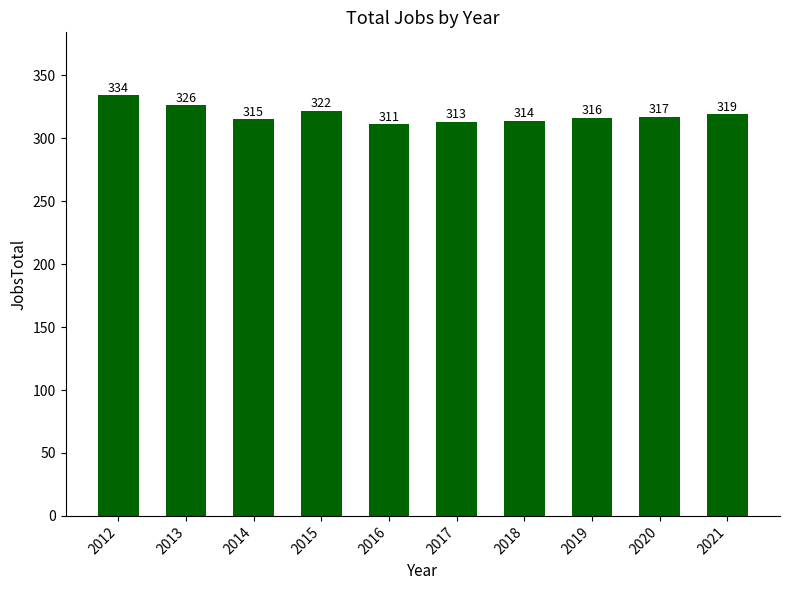

List the labels in order of value, smallest first.

2016, 2017, 2018, 2014, 2019, 2020, 2021, 2015, 2013, 2012